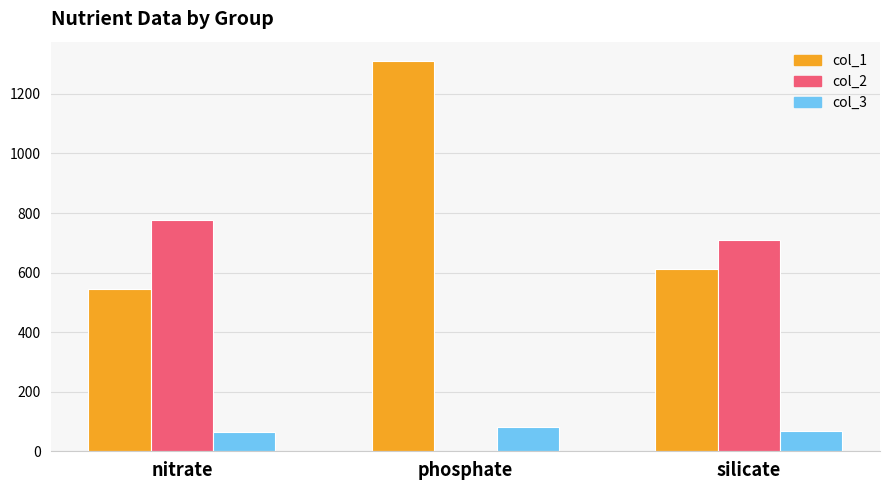

Which series has the largest total across all categories?

col_1